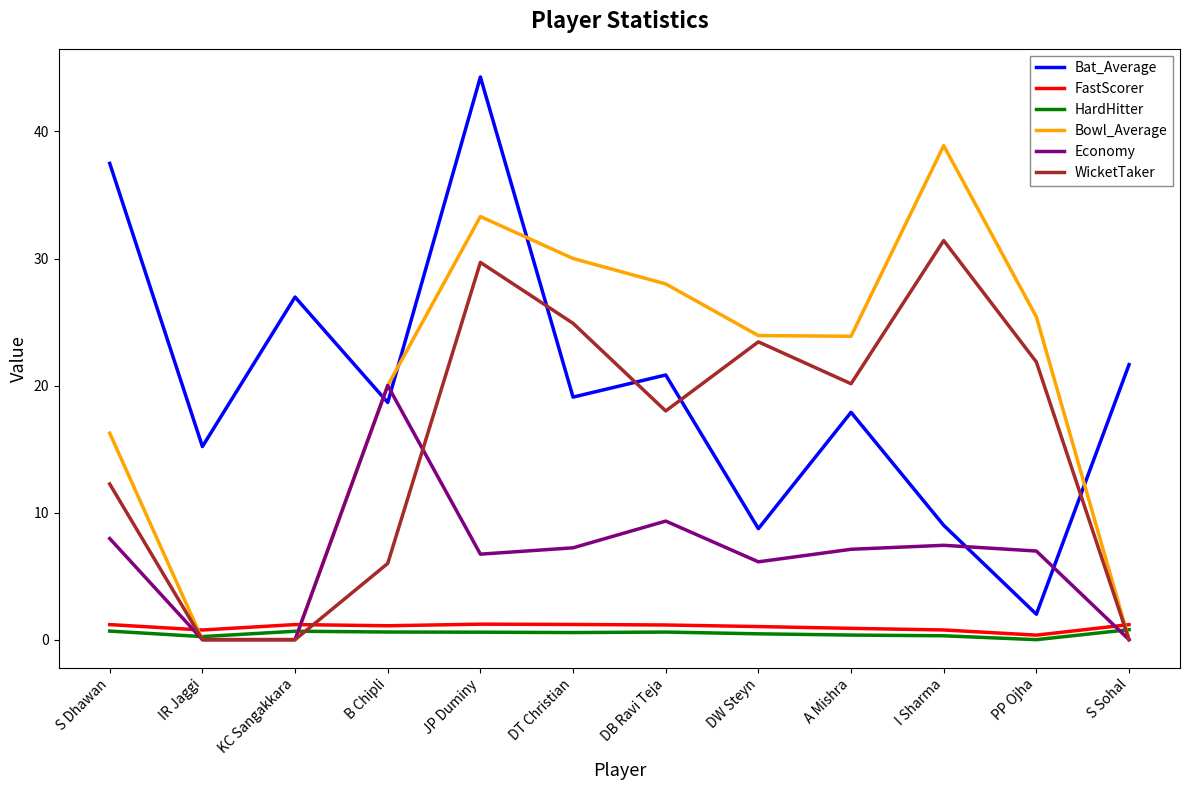

What is the spread (max minus min) of values at JP Duminy?

43.7